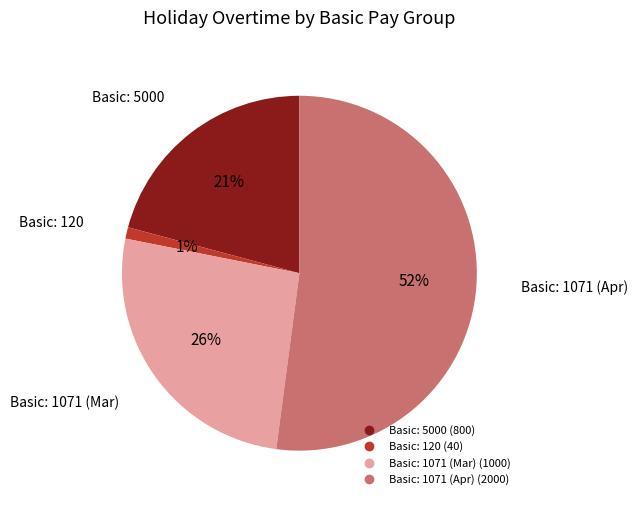

Count the number of slices in the pie.

4